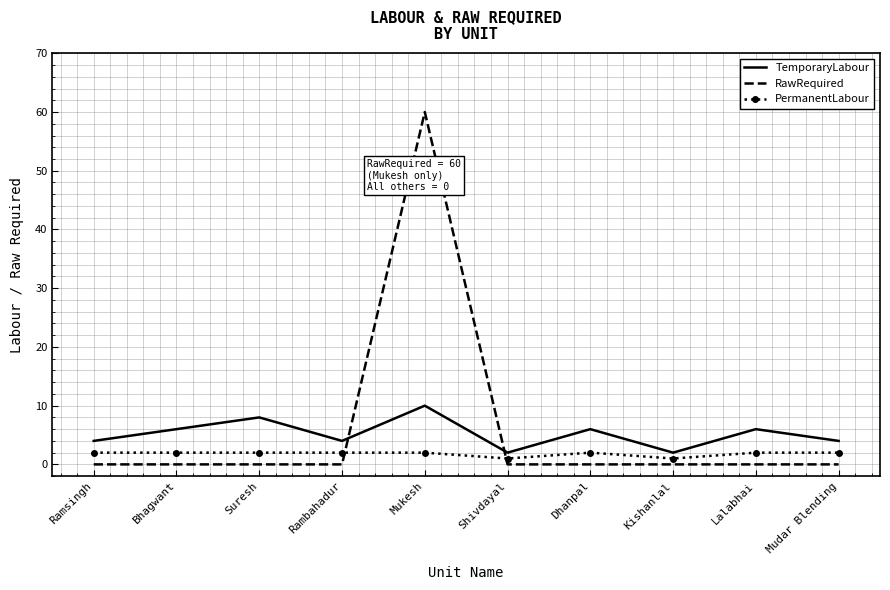

List the series in order of their overall mean, lowest first.

PermanentLabour, TemporaryLabour, RawRequired